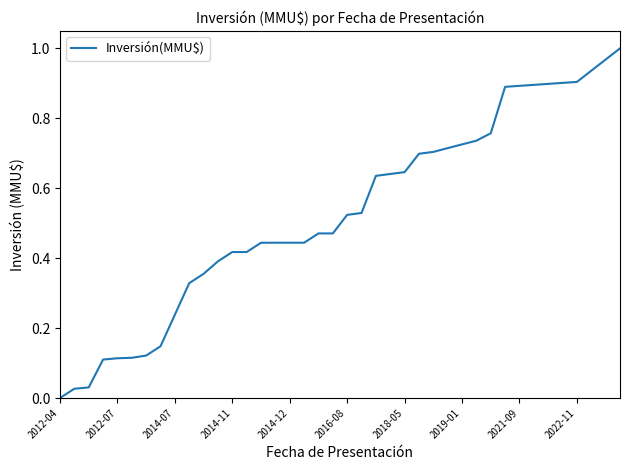

Is it true that the value at 2018-05 is 0.3?

False